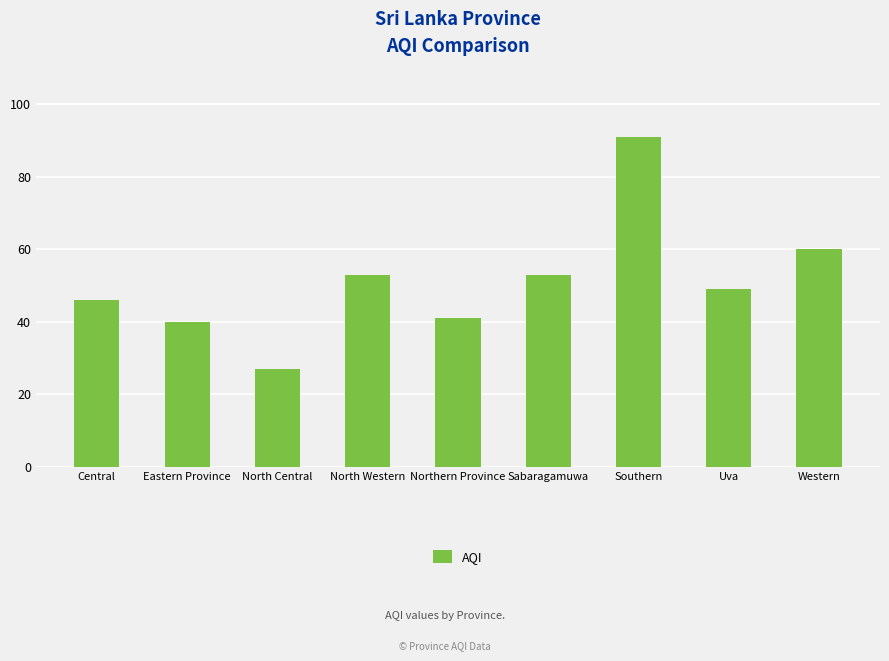

Are the bars grouped side by side (vs. stacked)?

No